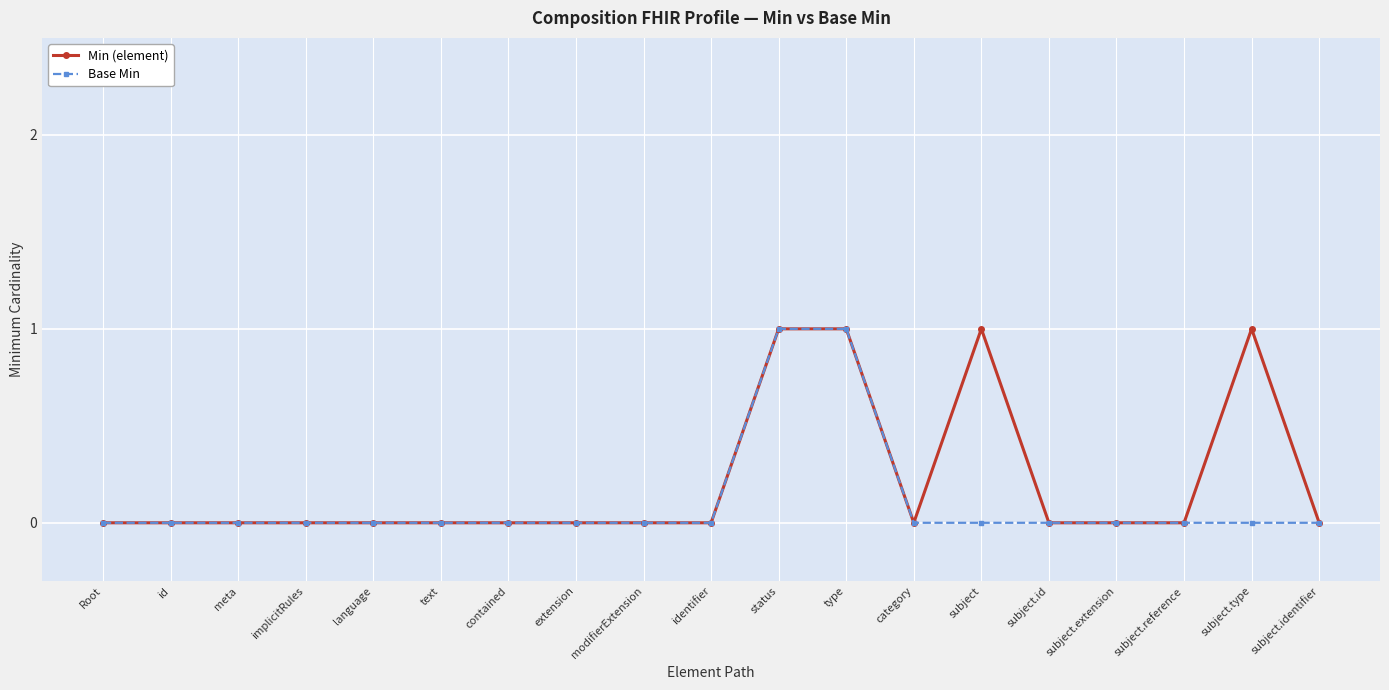

What is the value of the Base Min point at the 12th from the left?

1